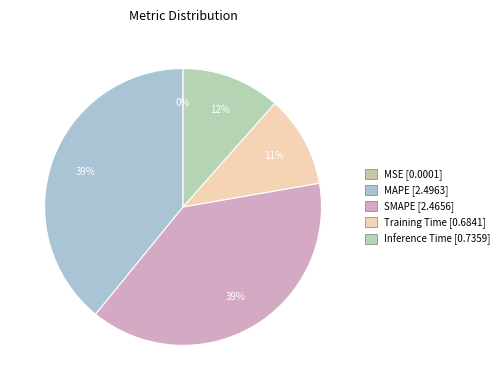

To the nearest percent, what is the average slice percentage?

20%